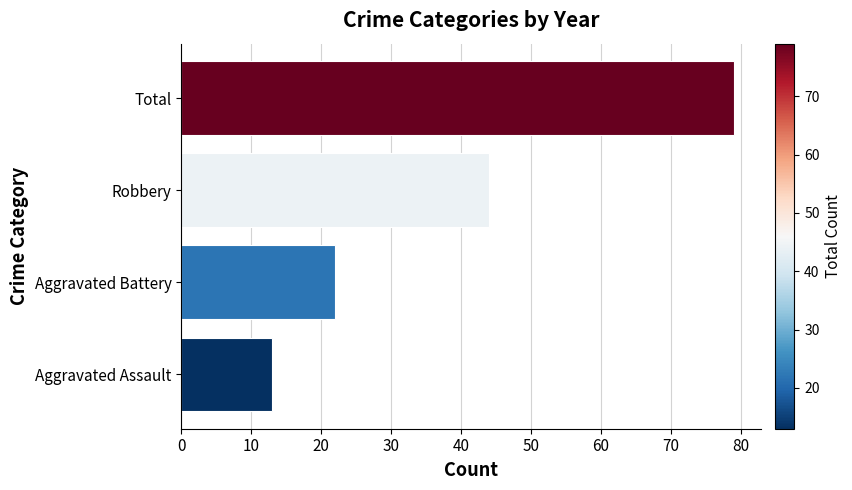

What is the approximate value at Aggravated Assault, to the nearest 5?

15